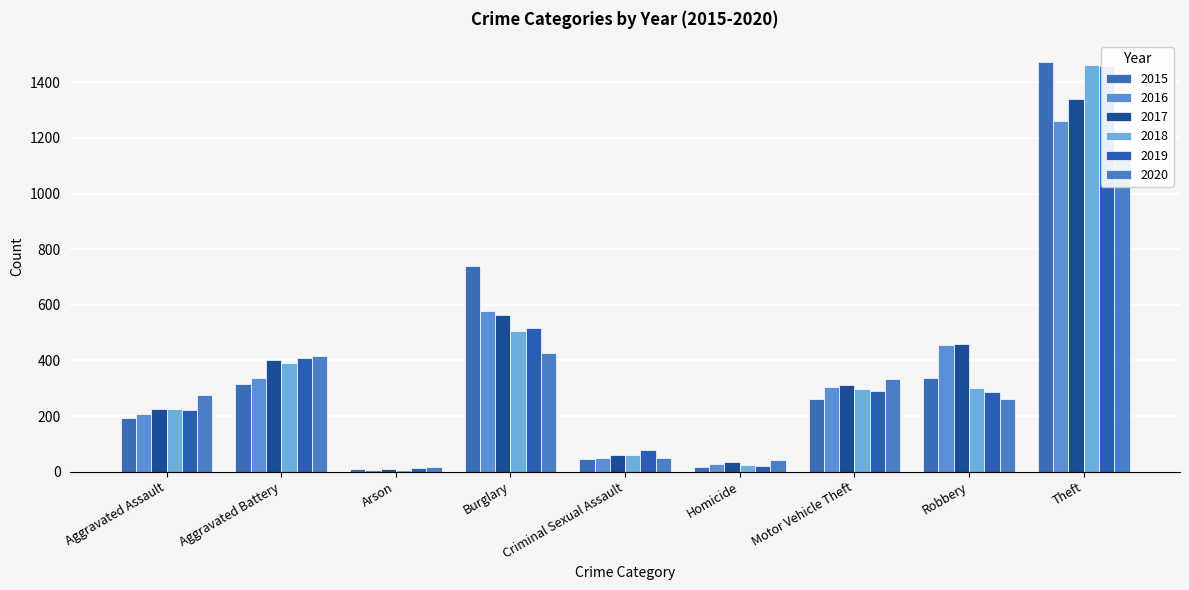

What is the difference between the second highest and second lowest values in the 2016 series?

550